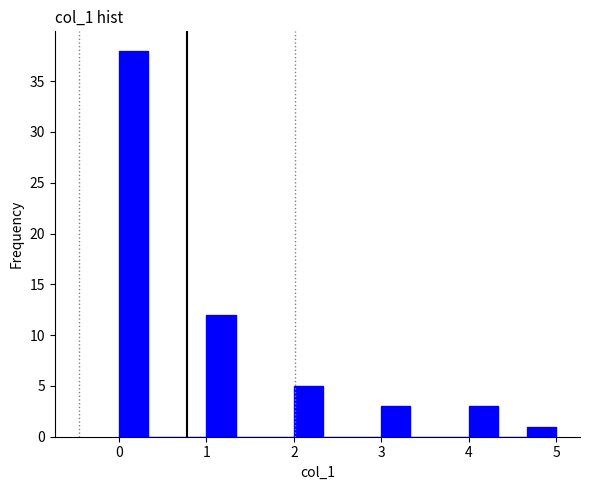

Around what value on the x-axis is the tallest bar? Give the approximate position of its centre, as read against the axis.

0.2